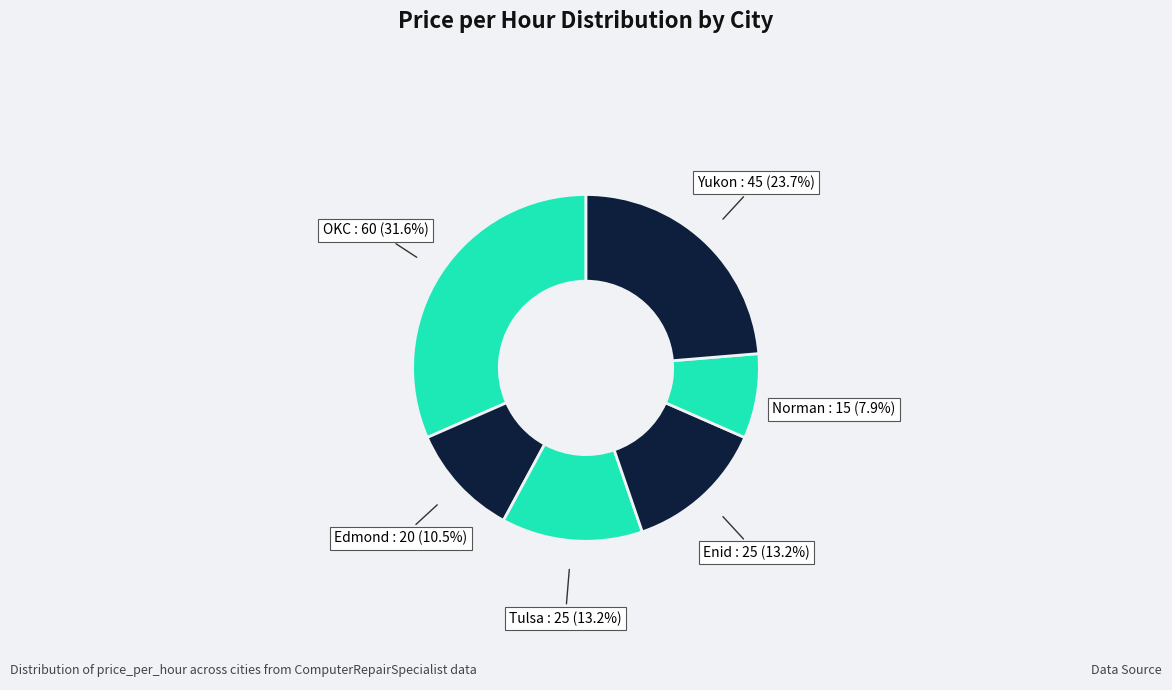

Is OKC the majority of the pie?

No